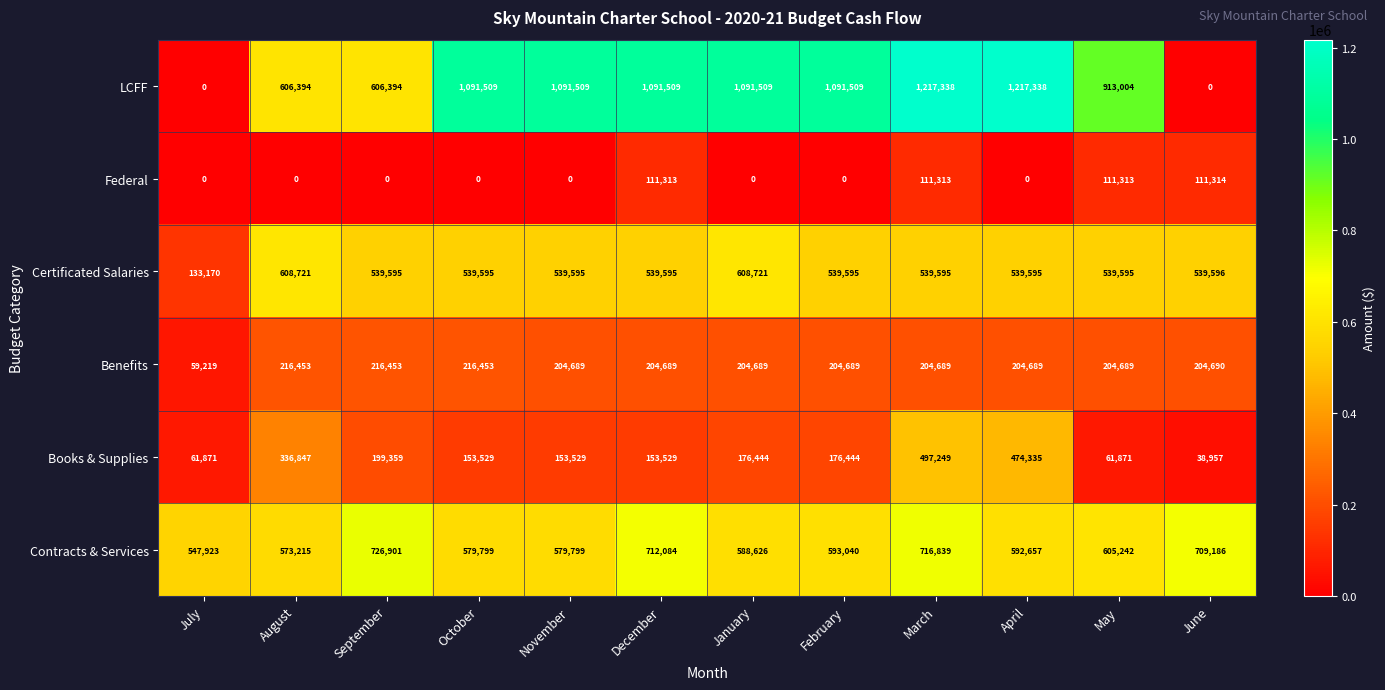

At how many categories does at least one series exceed 766565?

8